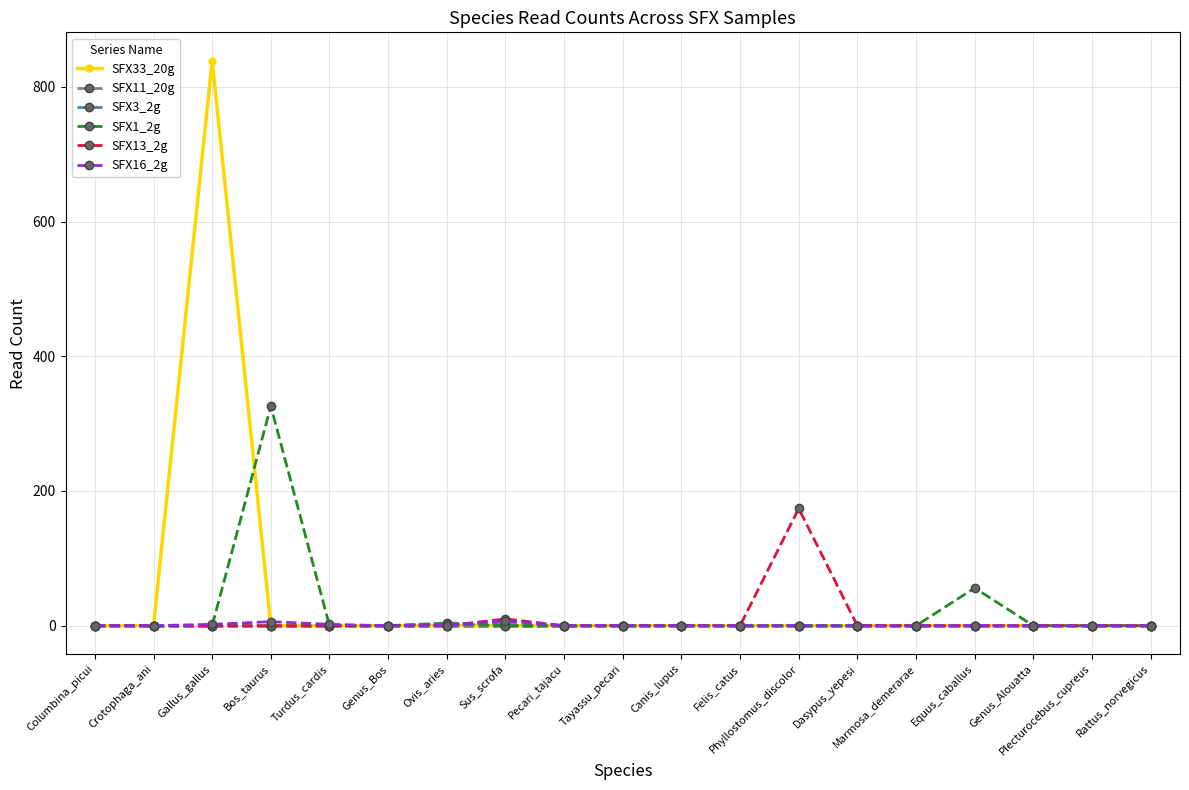

What is the label of the 8th point from the left?

Sus_scrofa